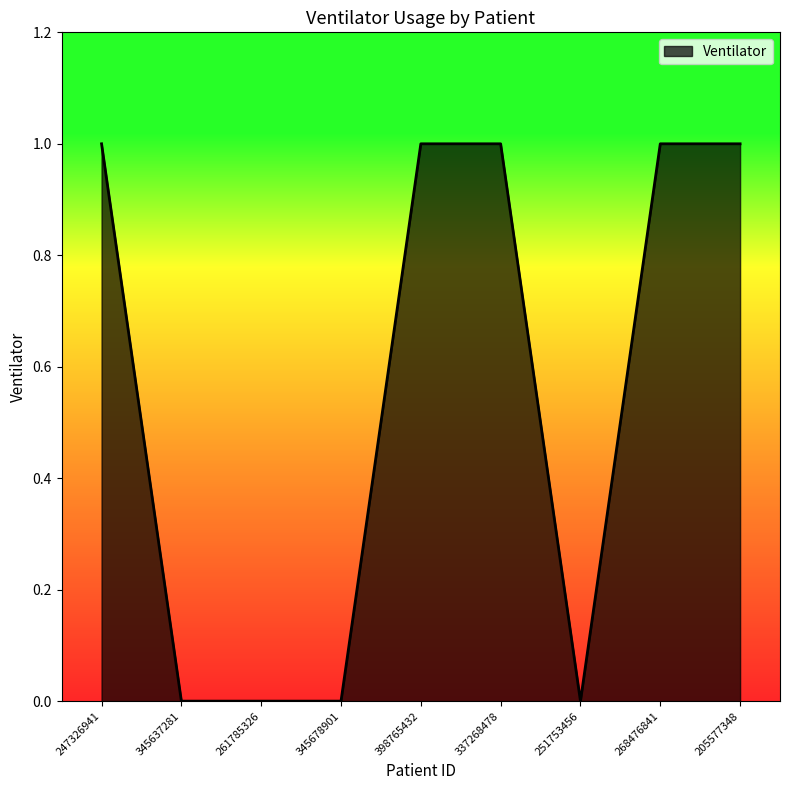

Is it true that the value at 345637281 is 1?

False